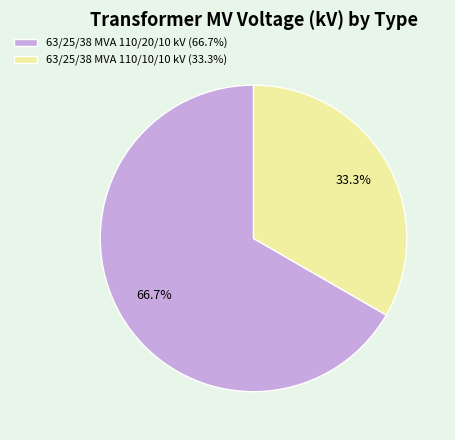

Is 63/25/38 MVA 110/10/10 kV the majority of the pie?

No